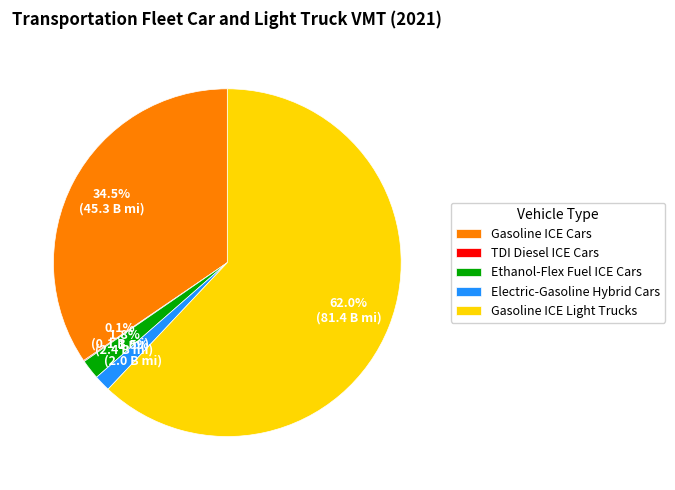

Combined, what portion of the pie is Gasoline ICE Light Trucks and Ethanol-Flex Fuel ICE Cars?

63.9%